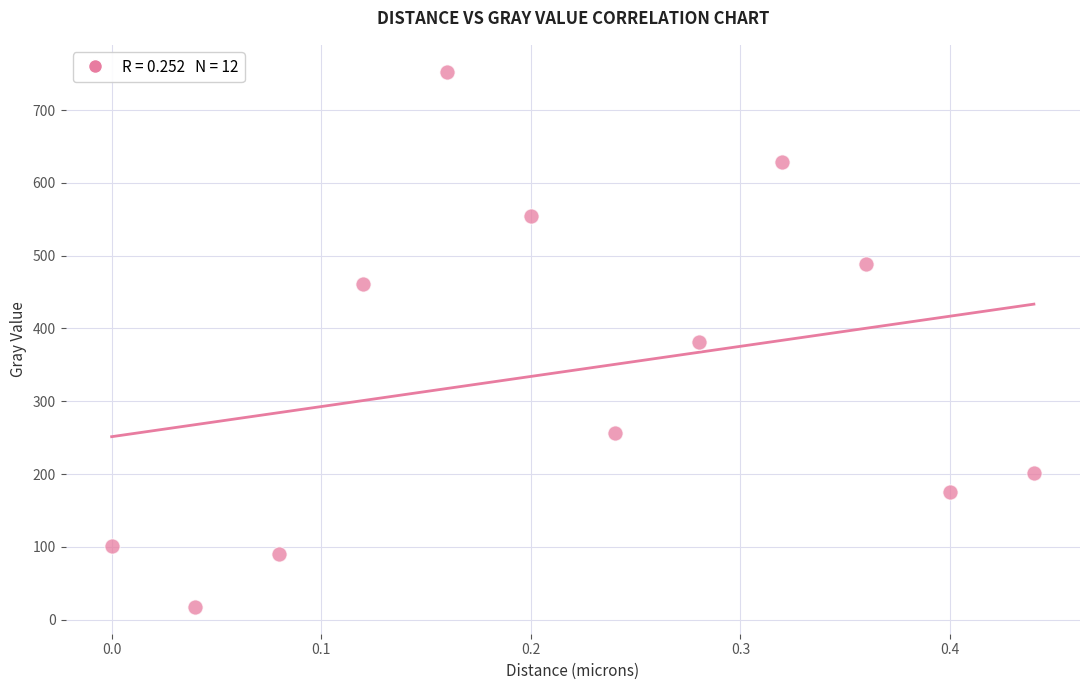

What is the range of X values (max minus min)?

0.4